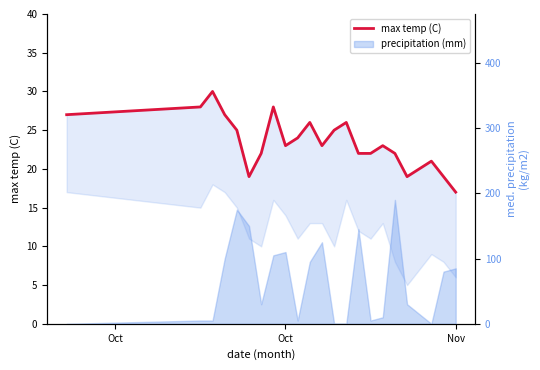

True or false: the data shows 6 at 13.

False